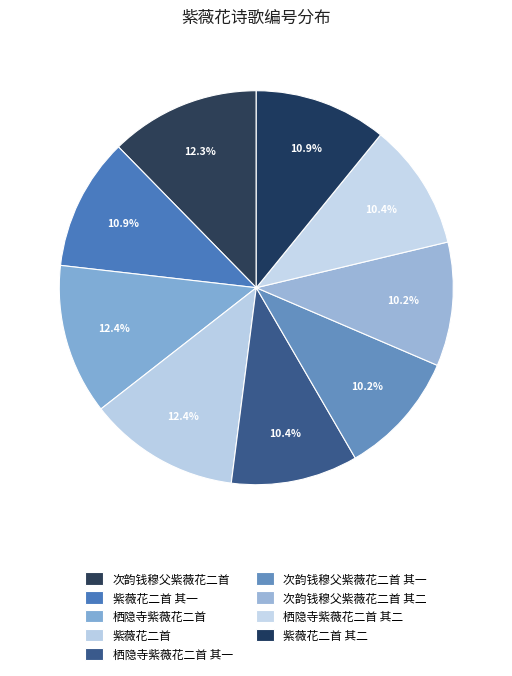

To the nearest percent, what portion does 次韵钱穆父紫薇花二首 其一 represent?

10%